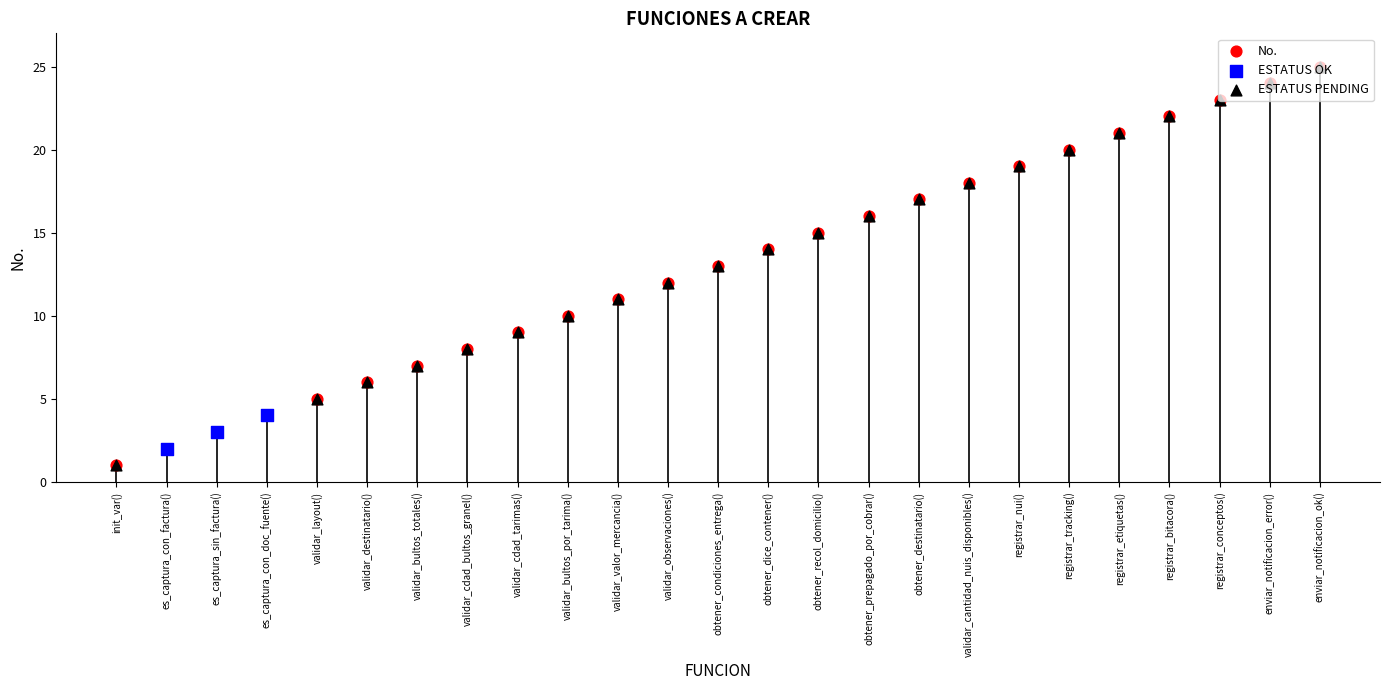

At how many categories does at least one series exceed 4?

21